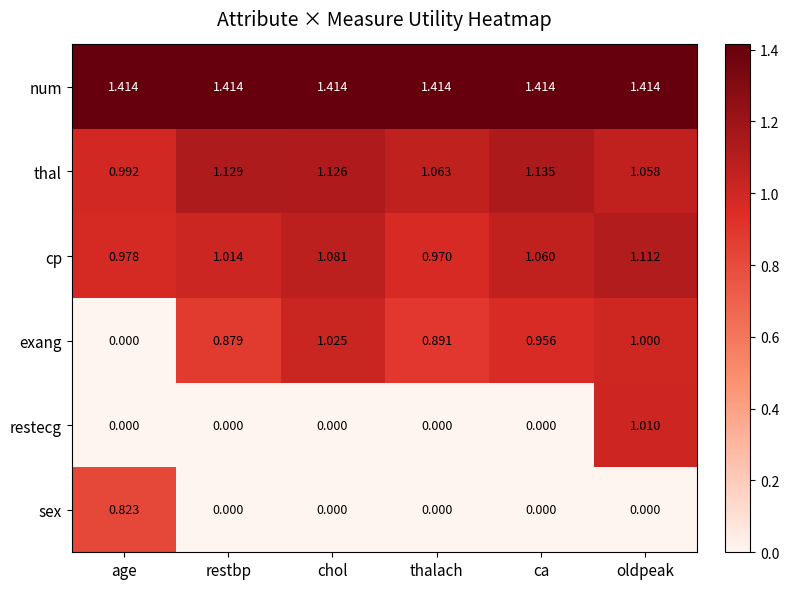

Between age and chol, which series saw the biggest shift?

exang